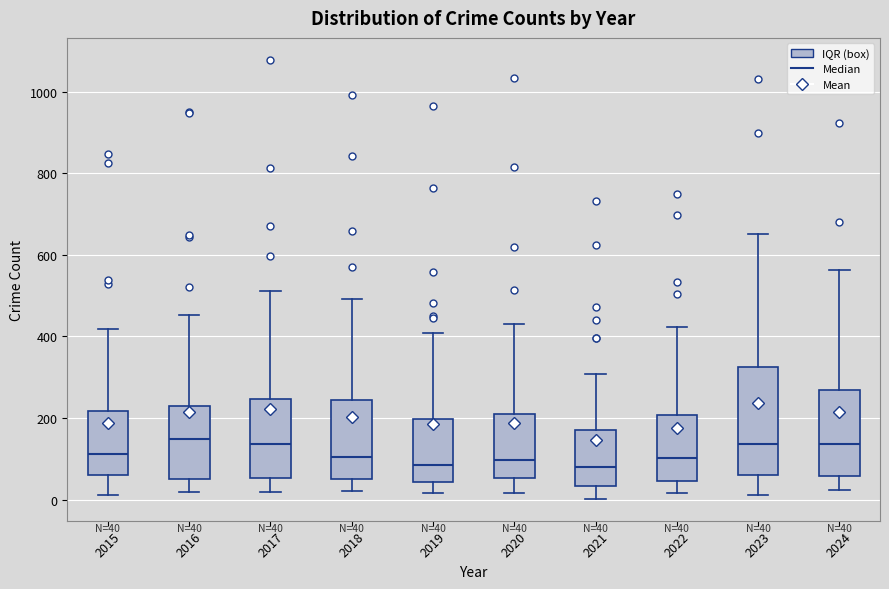

Comparing the boxes themselves (not the whiskers), which one is the tallest?

2023